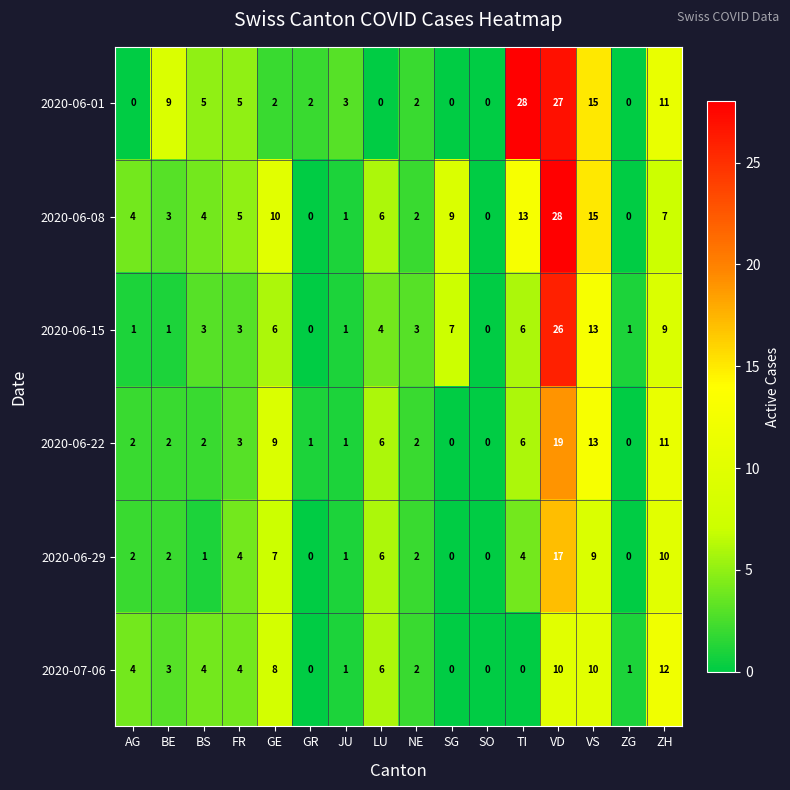

The 2020-07-06 series shows 7 at BS. True or false?

False